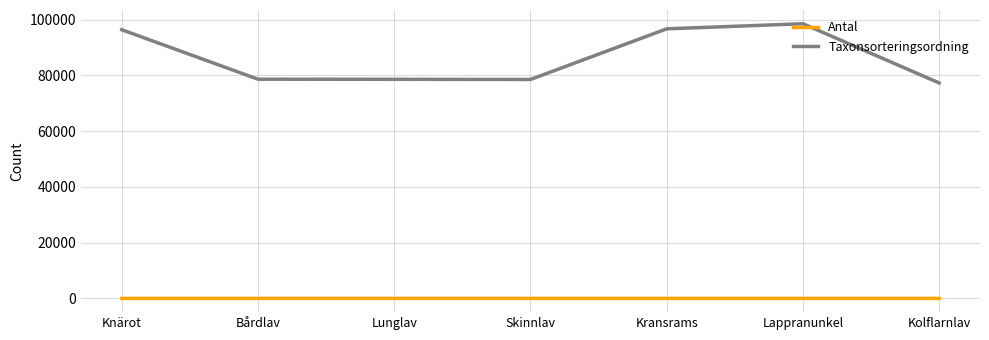

What is the greatest value displayed?

98493